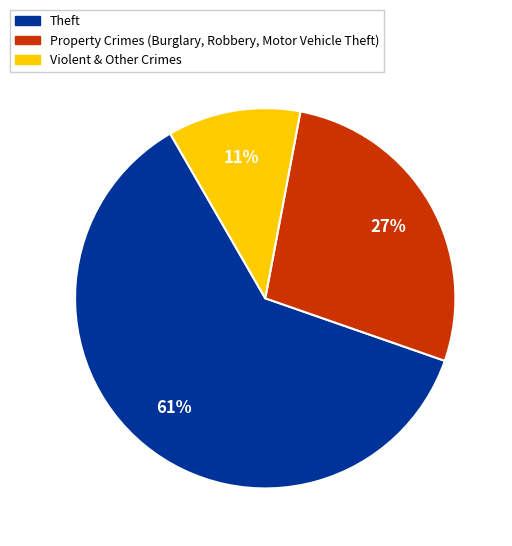

To the nearest percent, what is the combined percentage of Theft and Property Crimes (Burglary, Robbery, Motor Vehicle Theft)?

89%